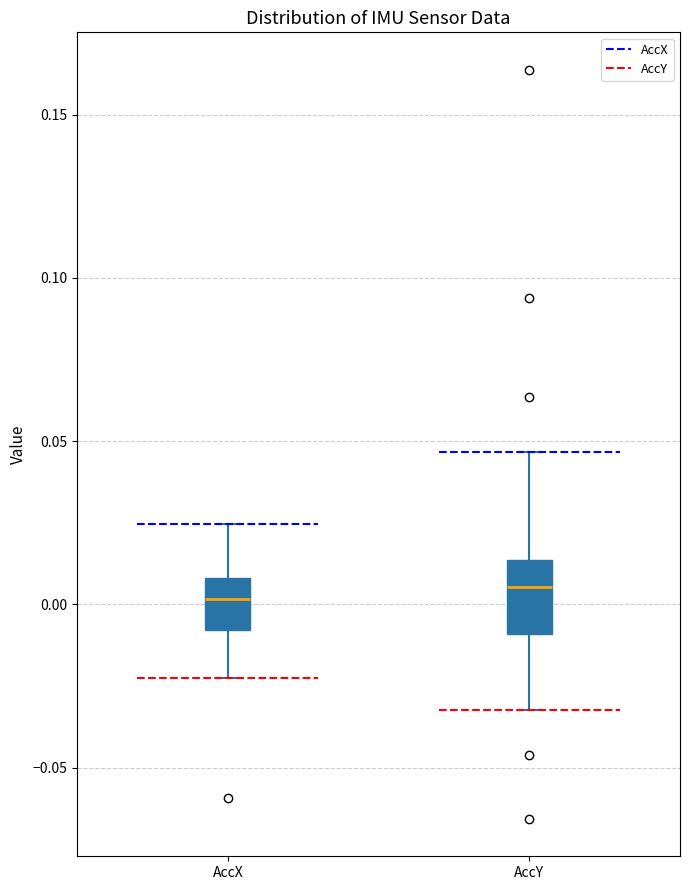

Reading left to right, transcribe this box plot: for each box, give where its median line is, the range the box spans, and where its two whiskers end, as read against the y-axis. The values are not printed on the chart, so give them approximately, as read against the axis.

AccX: median 0.000, box -0.010 to 0.010, whiskers -0.025 to 0.025
AccY: median 0.005, box -0.010 to 0.015, whiskers -0.030 to 0.045